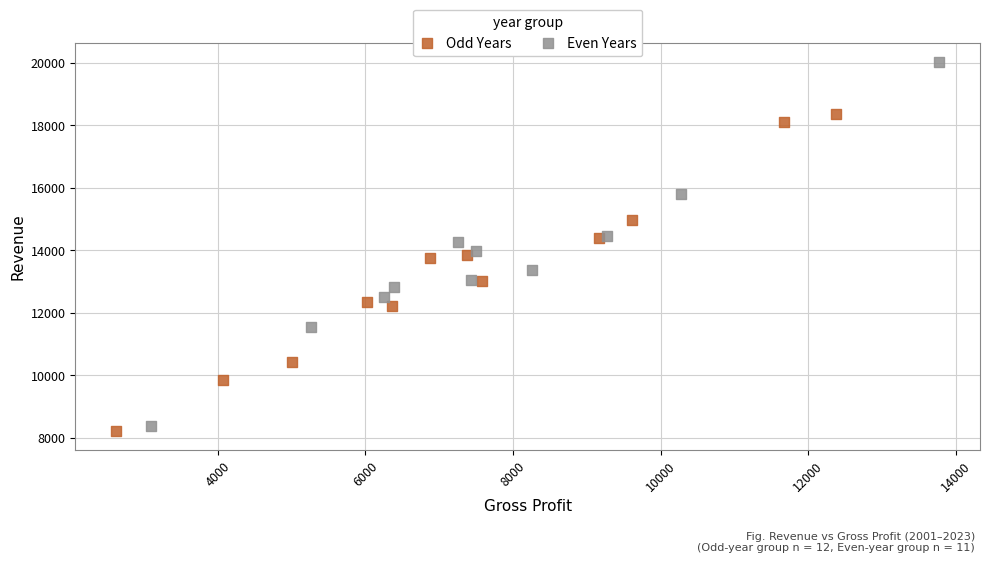

What are all the series names shown in the legend?

Odd Years, Even Years